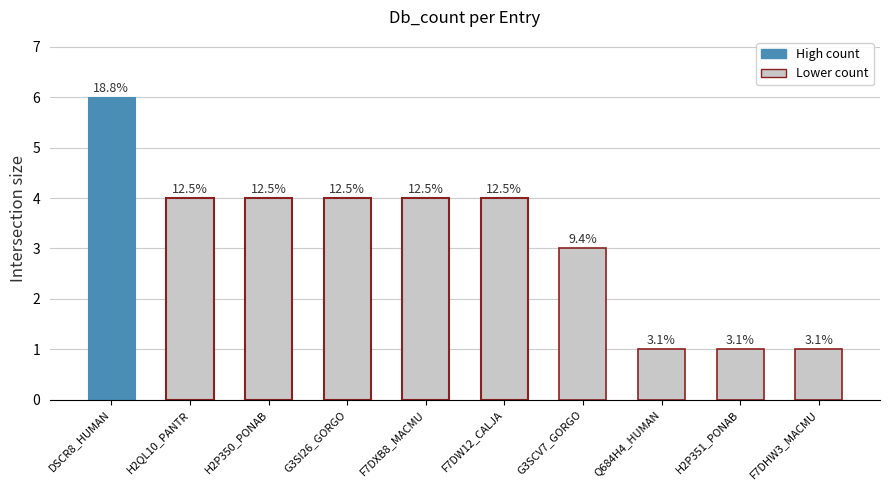

Are the bars horizontal?

No